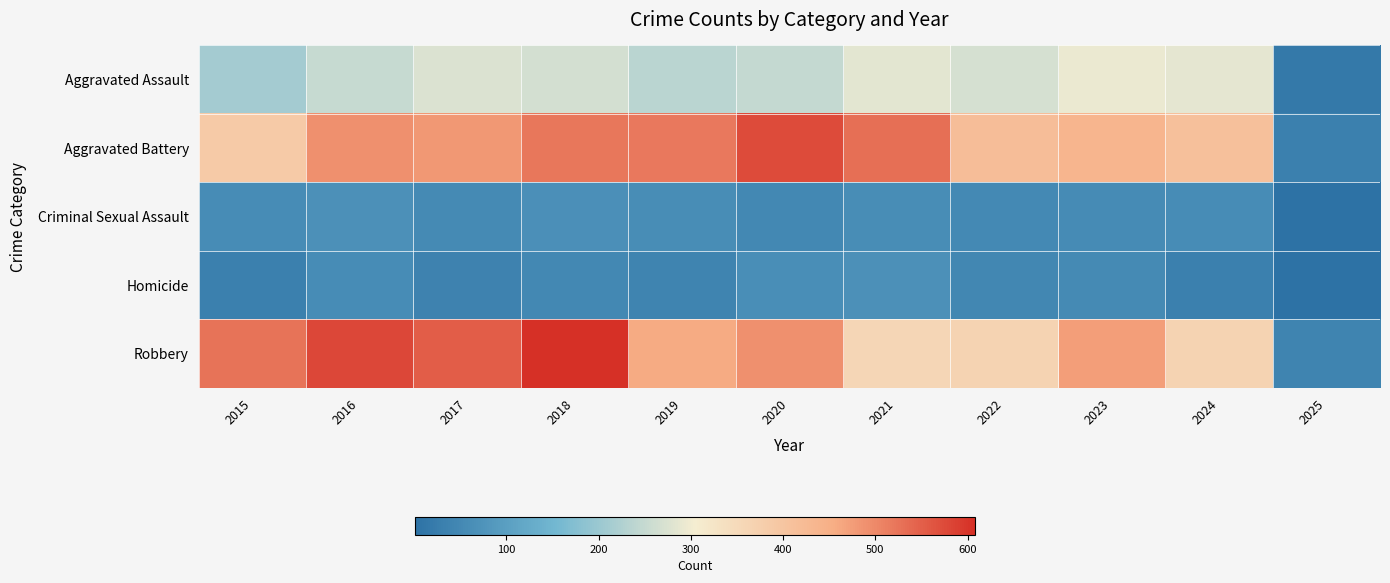

Reading left to right, extract all data points from this chart.

Aggravated Assault: 2015=210	2016=250	2017=276	2018=265	2019=238	2020=249	2021=284	2022=267	2023=293	2024=287	2025=17
Aggravated Battery: 2015=387	2016=491	2017=480	2018=522	2019=520	2020=574	2021=531	2022=417	2023=435	2024=409	2025=32
Criminal Sexual Assault: 2015=58	2016=69	2017=55	2018=66	2019=62	2020=49	2021=61	2022=52	2023=56	2024=59	2025=2
Homicide: 2015=32	2016=59	2017=37	2018=49	2019=40	2020=63	2021=69	2022=47	2023=55	2024=33	2025=1
Robbery: 2015=527	2016=579	2017=553	2018=608	2019=458	2020=491	2021=357	2022=364	2023=473	2024=365	2025=39